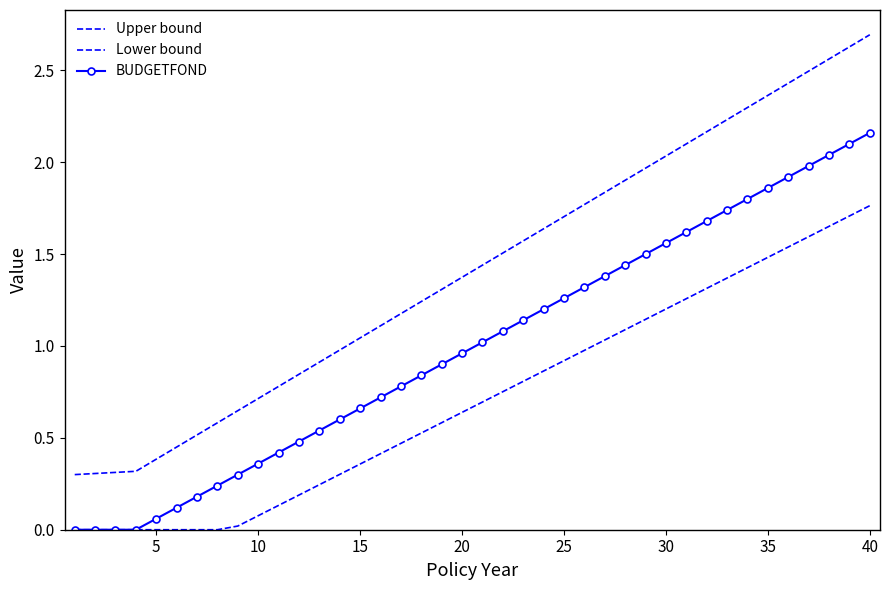

What are all the series names shown in the legend?

Upper bound, Lower bound, BUDGETFOND